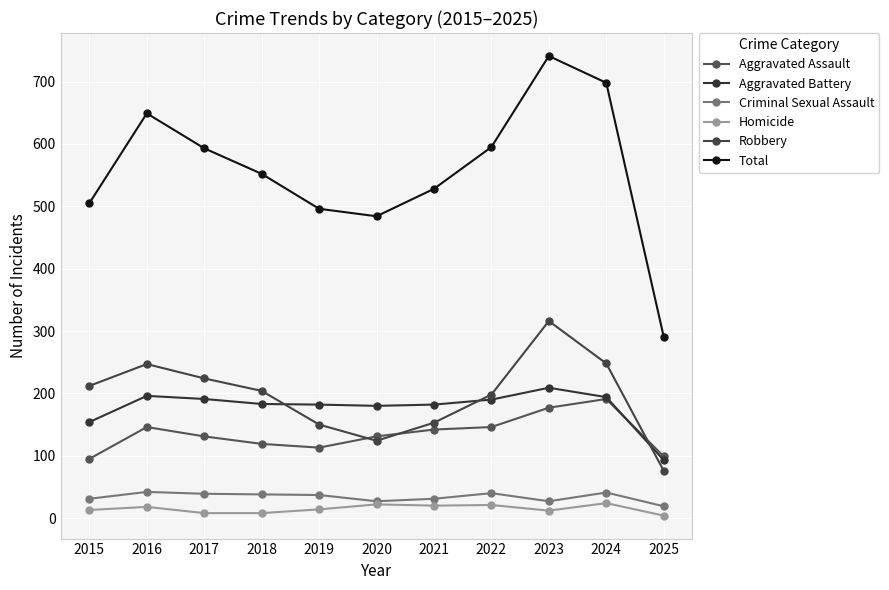

What are all the series names shown in the legend?

Aggravated Assault, Aggravated Battery, Criminal Sexual Assault, Homicide, Robbery, Total